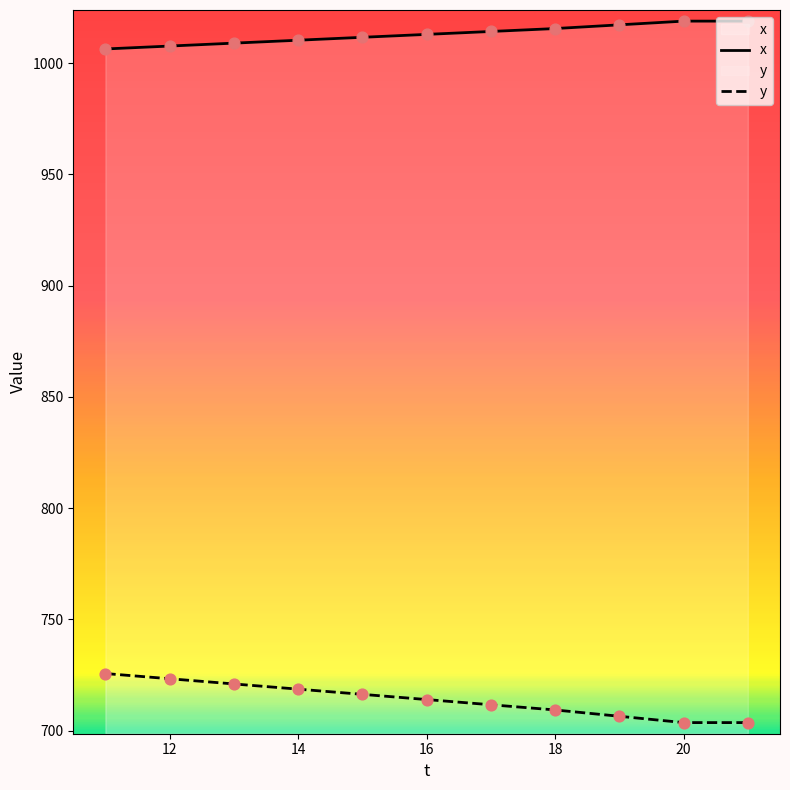

At how many categories does at least one series exceed 736?

11